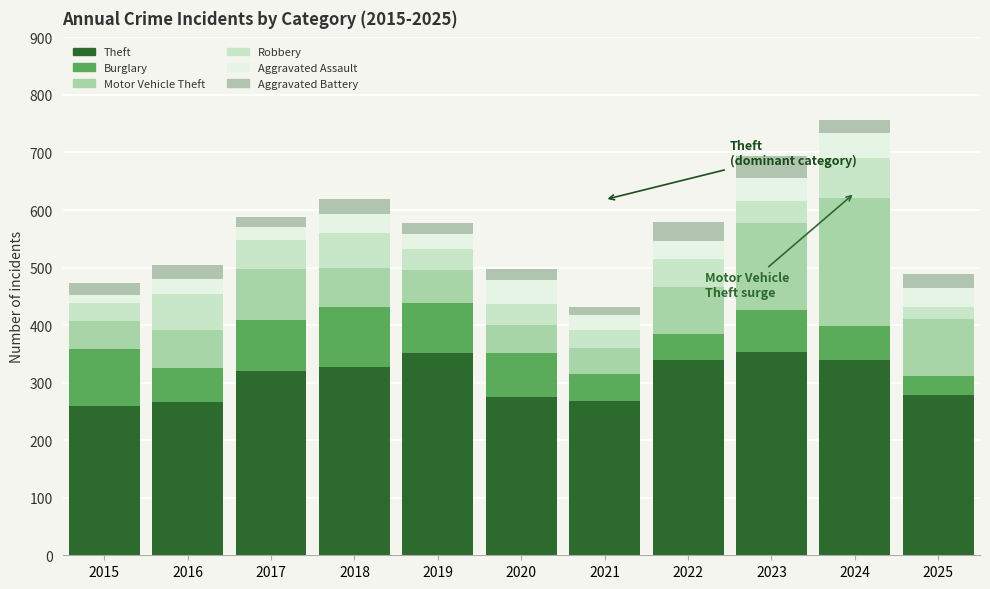

How many bars are there in total?

11